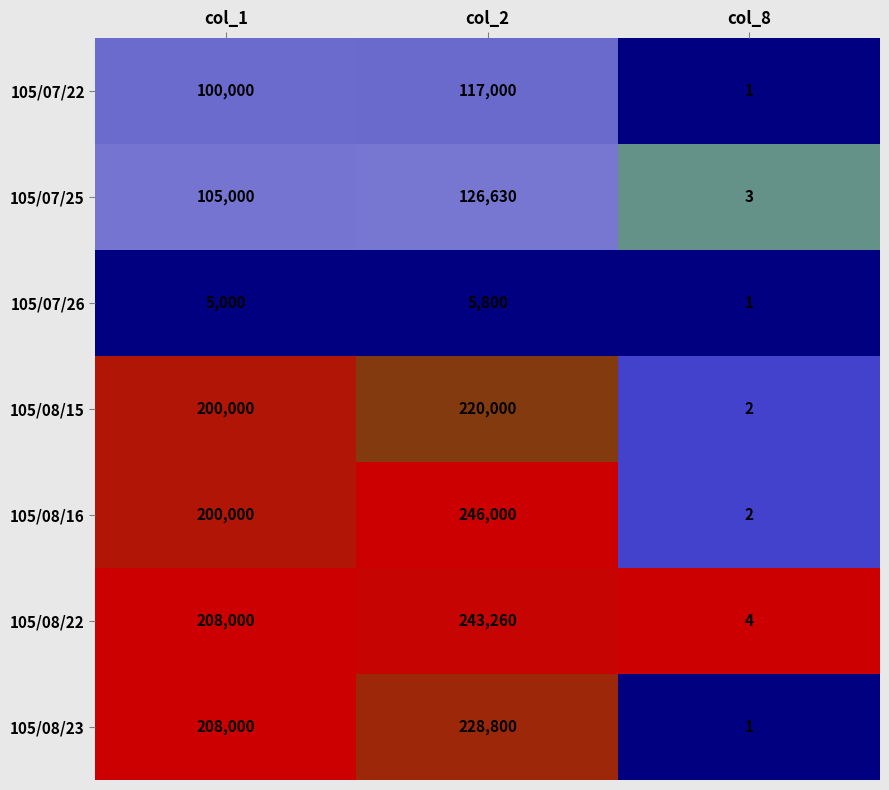

What is the maximum value shown in the chart?

246000